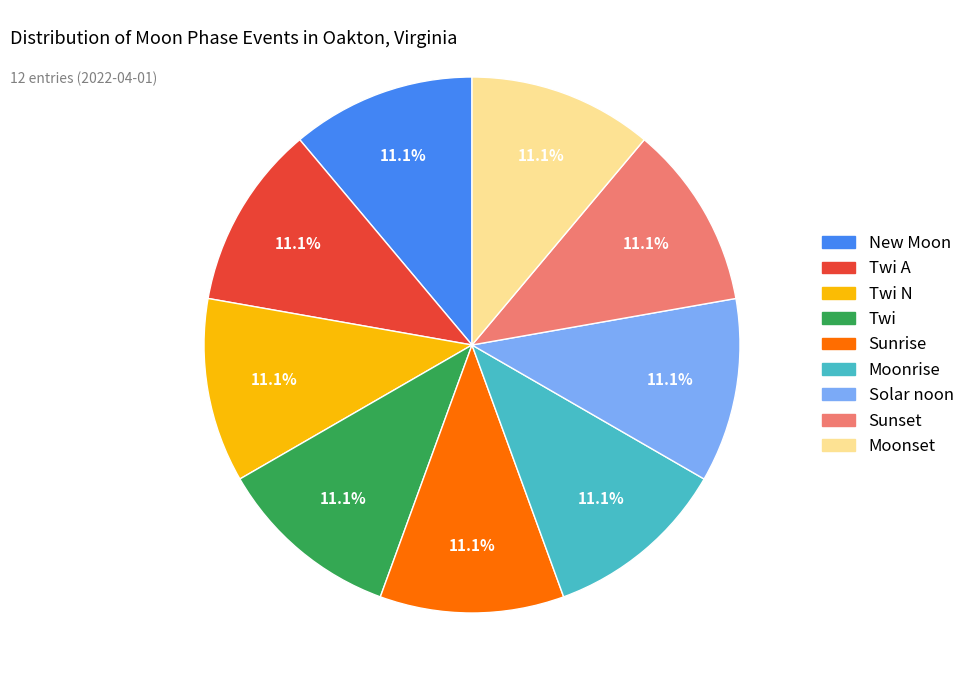

Does any single category account for the majority?

No